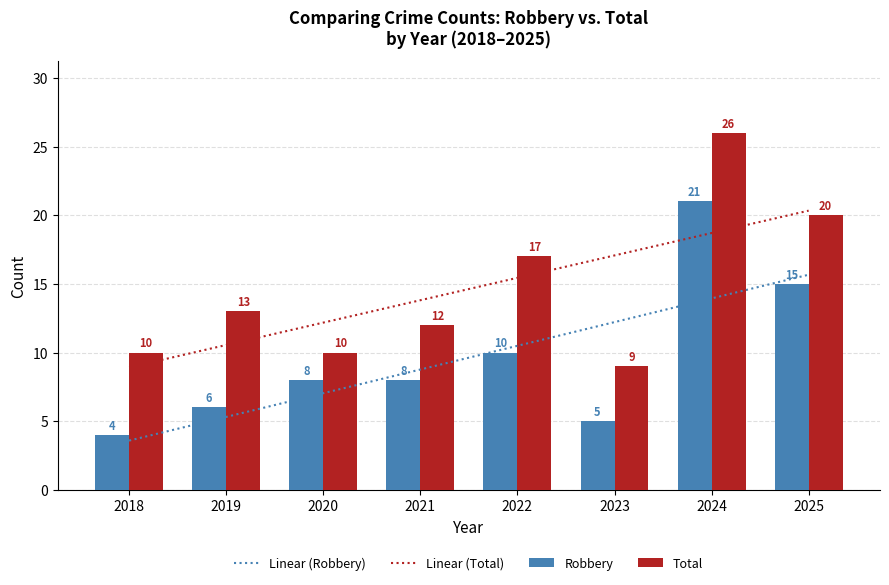

Which series has the largest total across all categories?

Total